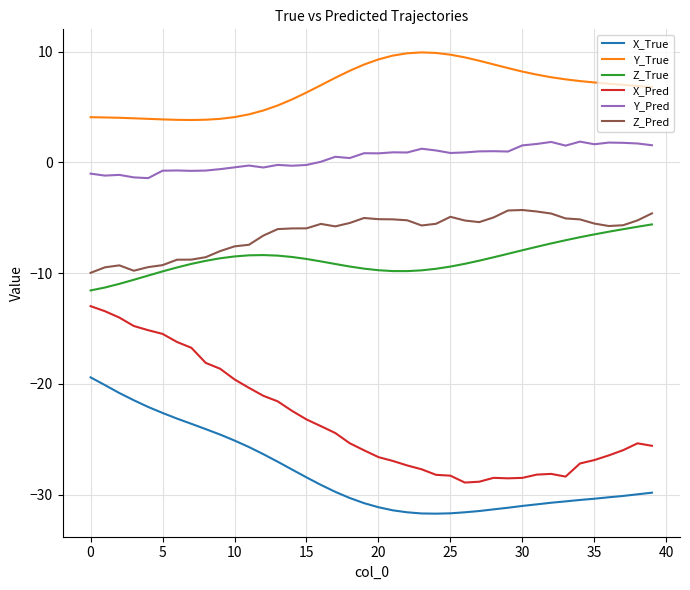

Which series has the largest range (max minus min)?

X_Pred